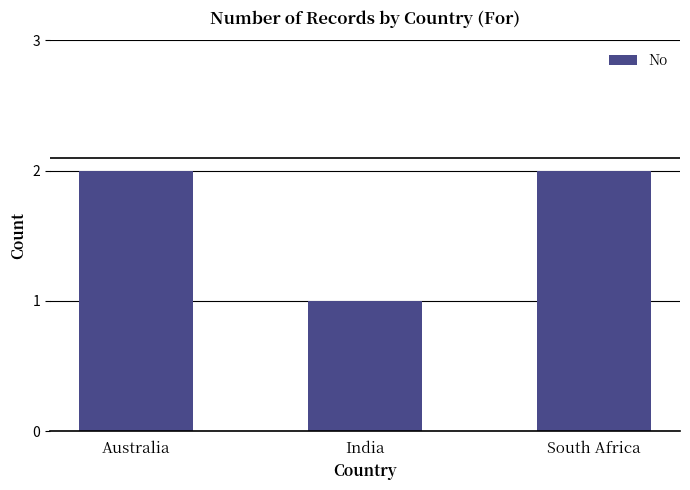

What position from the left is India?

2